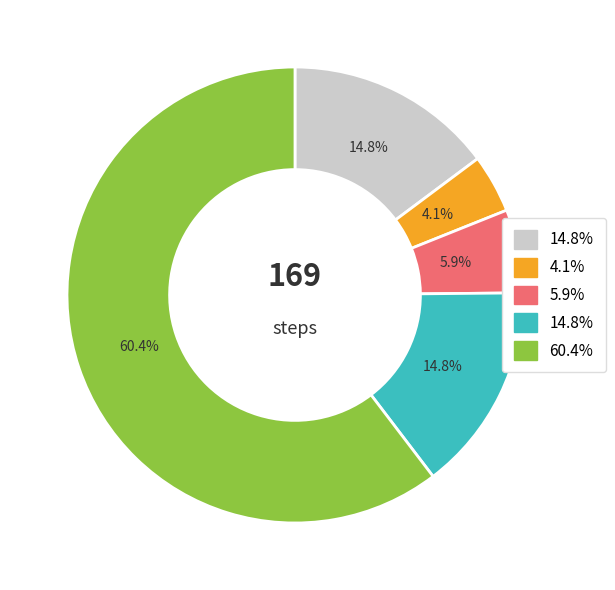

Count the number of slices in the pie.

5